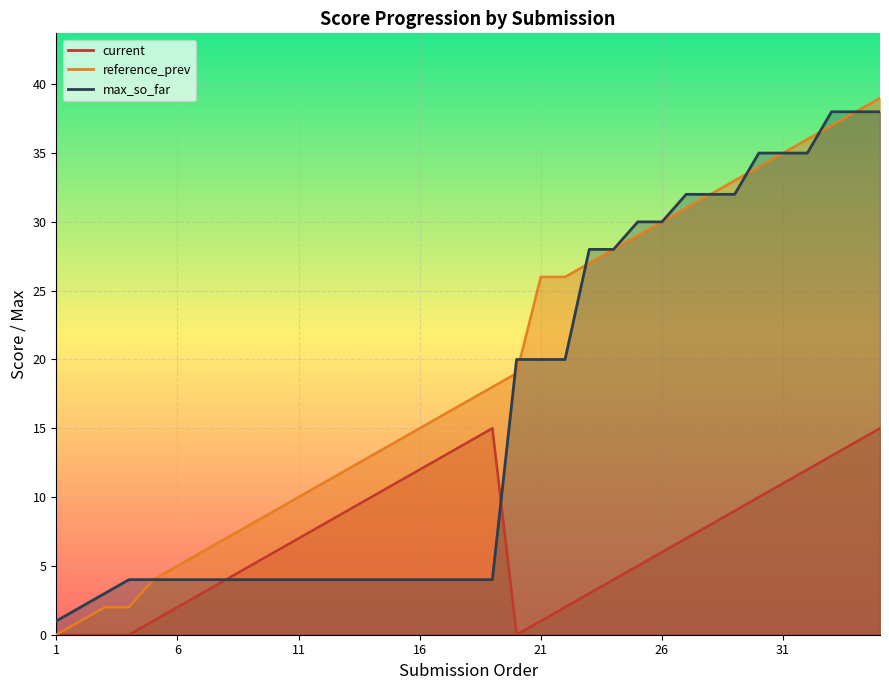

Where is the first local minimum for current?

20